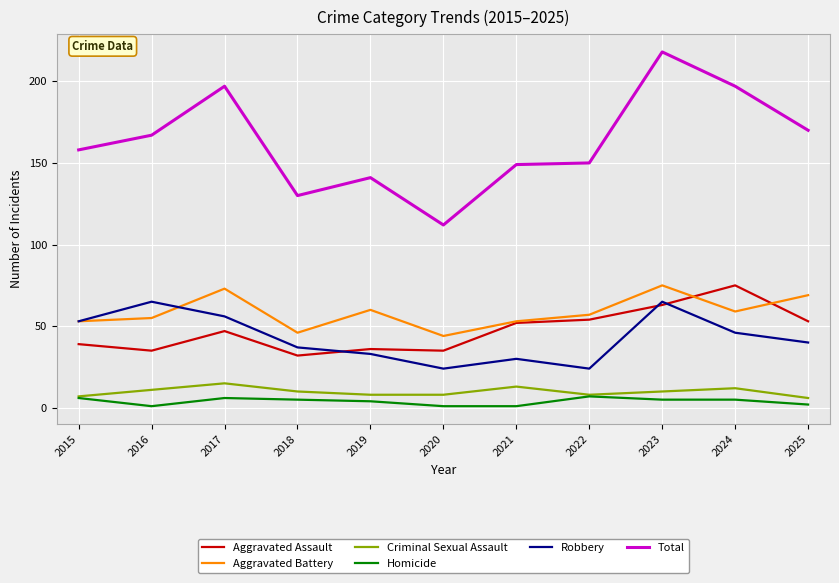

Which series has the widest spread of values?

Total